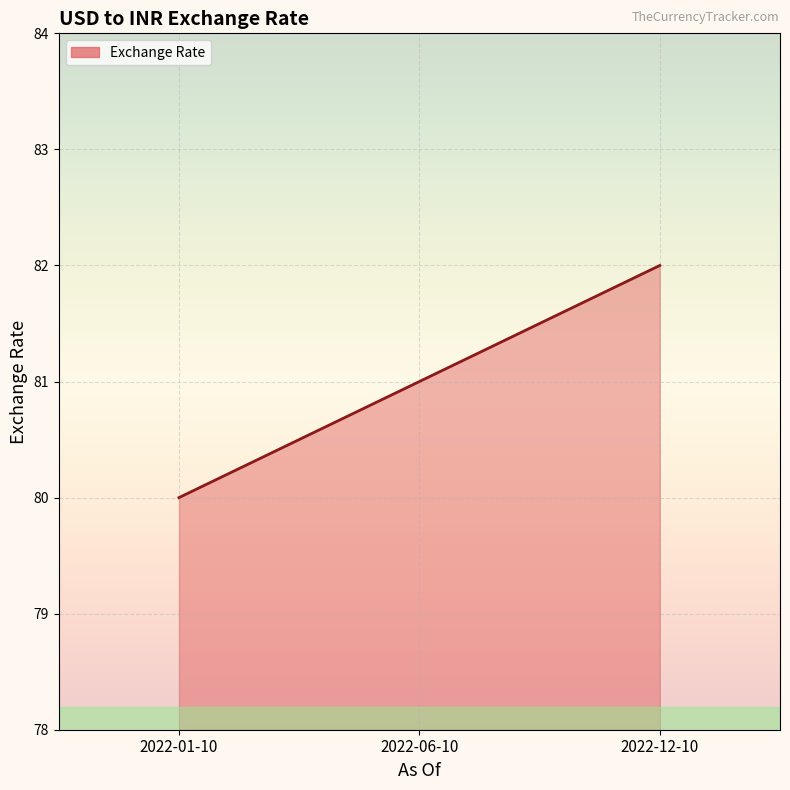

True or false: the data shows 24 at 2022-01-10.

False